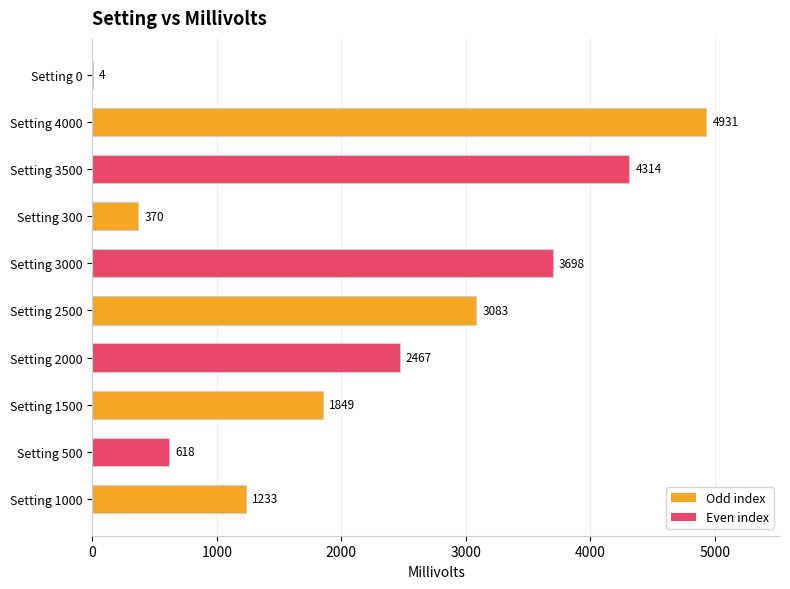

At which label is the value closest to 2467?

Setting 2000